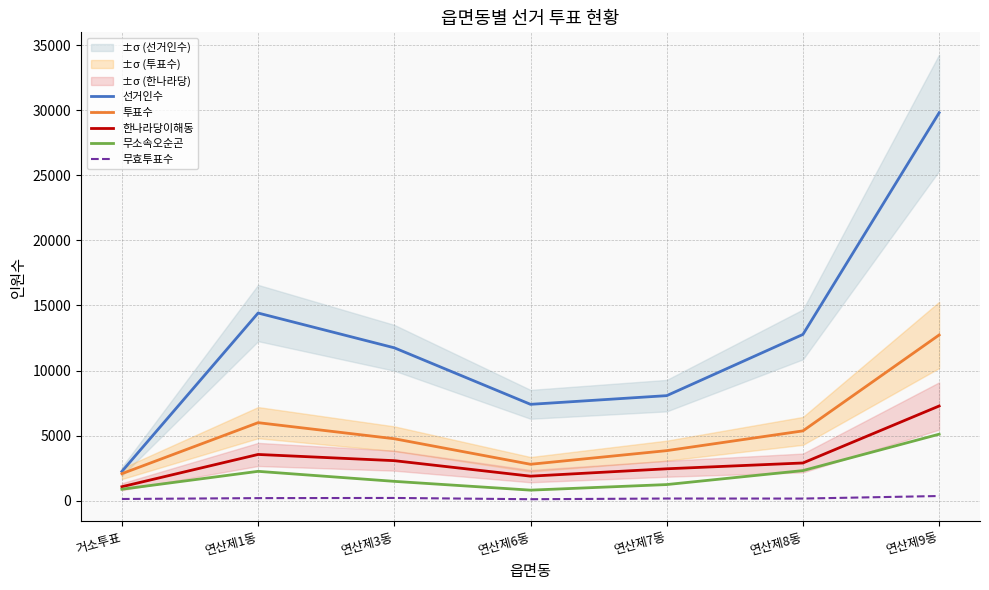

Which series has the largest total across all categories?

선거인수